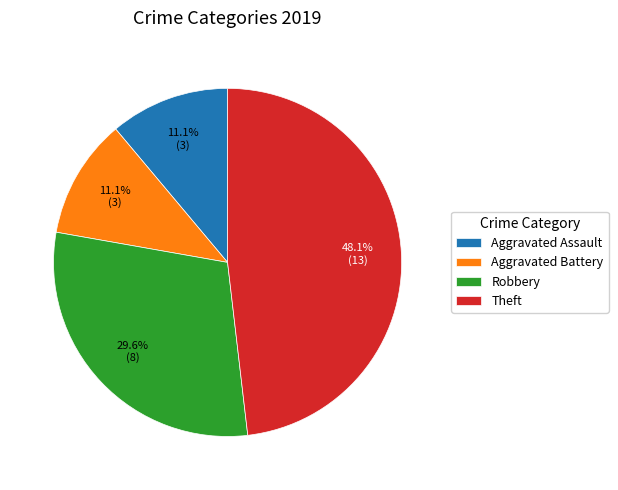

What portion of the pie excludes Theft?

51.9%